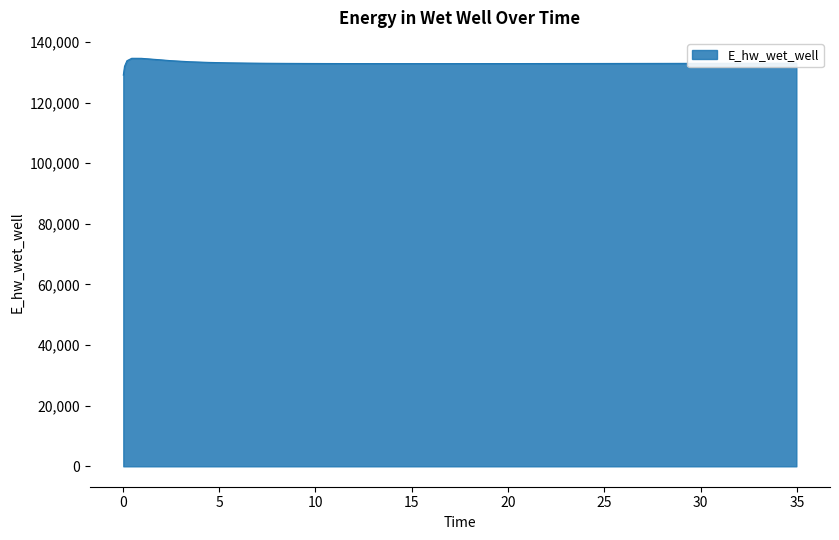

What is the greatest value displayed?

134627.9